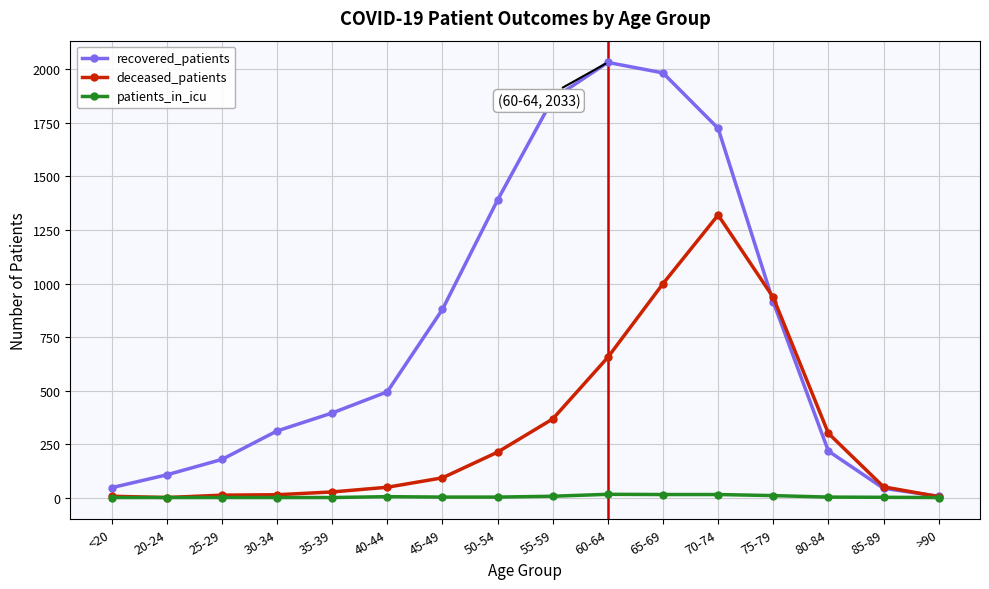

Count the number of categories in the chart.

16